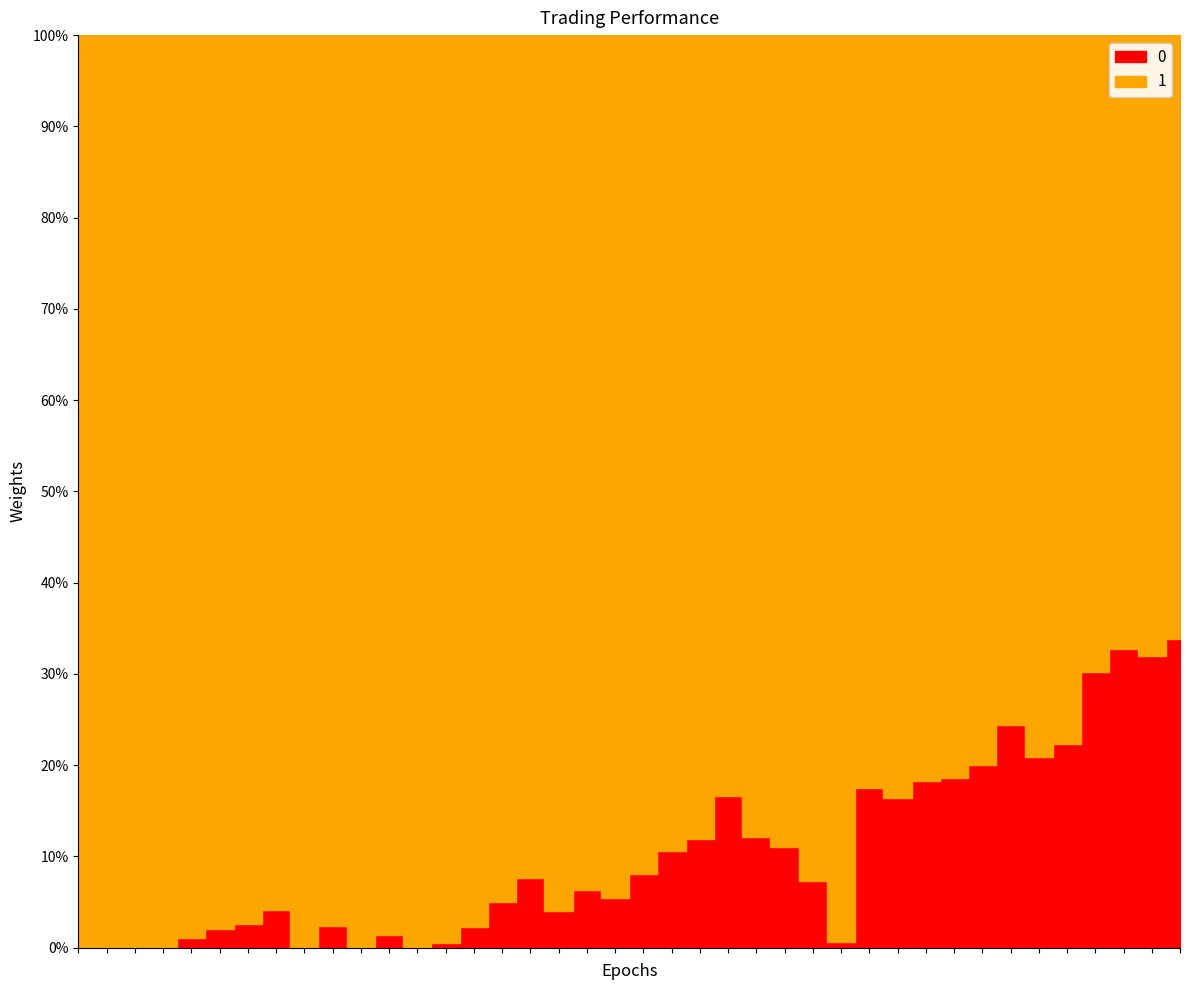

The value of 1 at 2020-10-31 is 23.1. True or false?

False